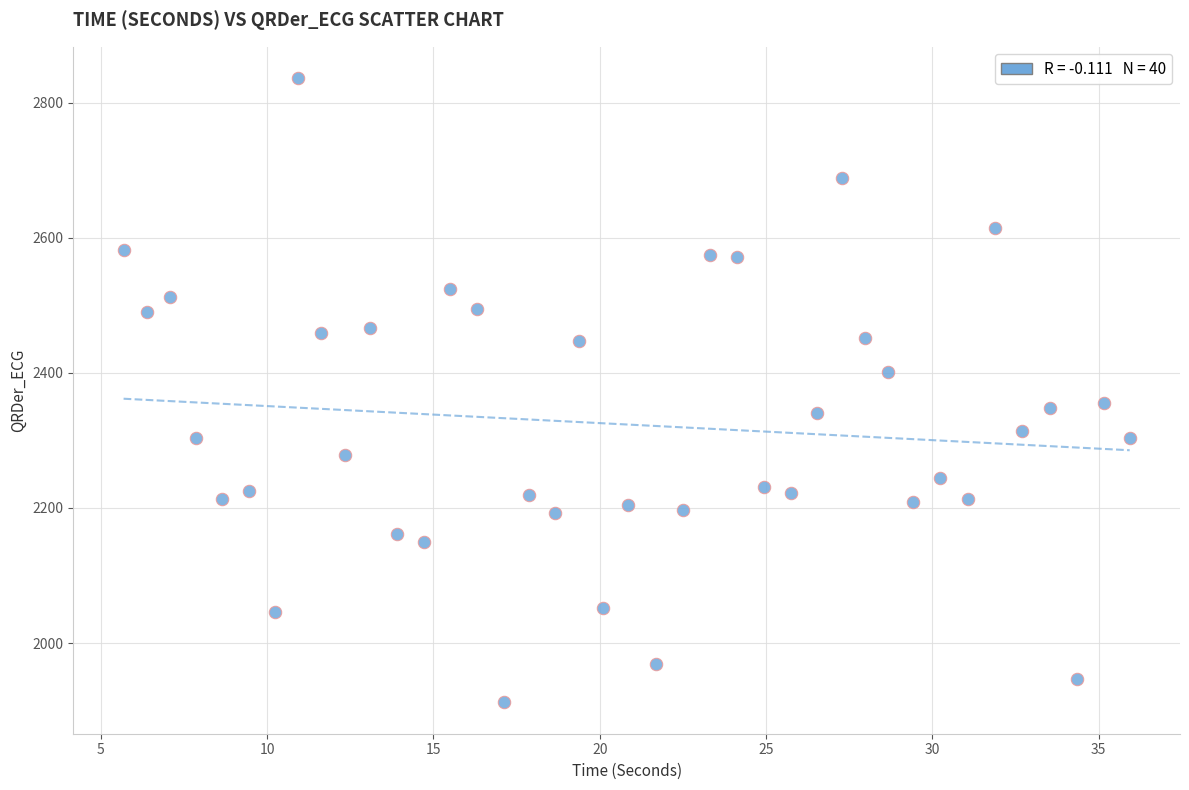

What is the range of X values (max minus min)?

30.3